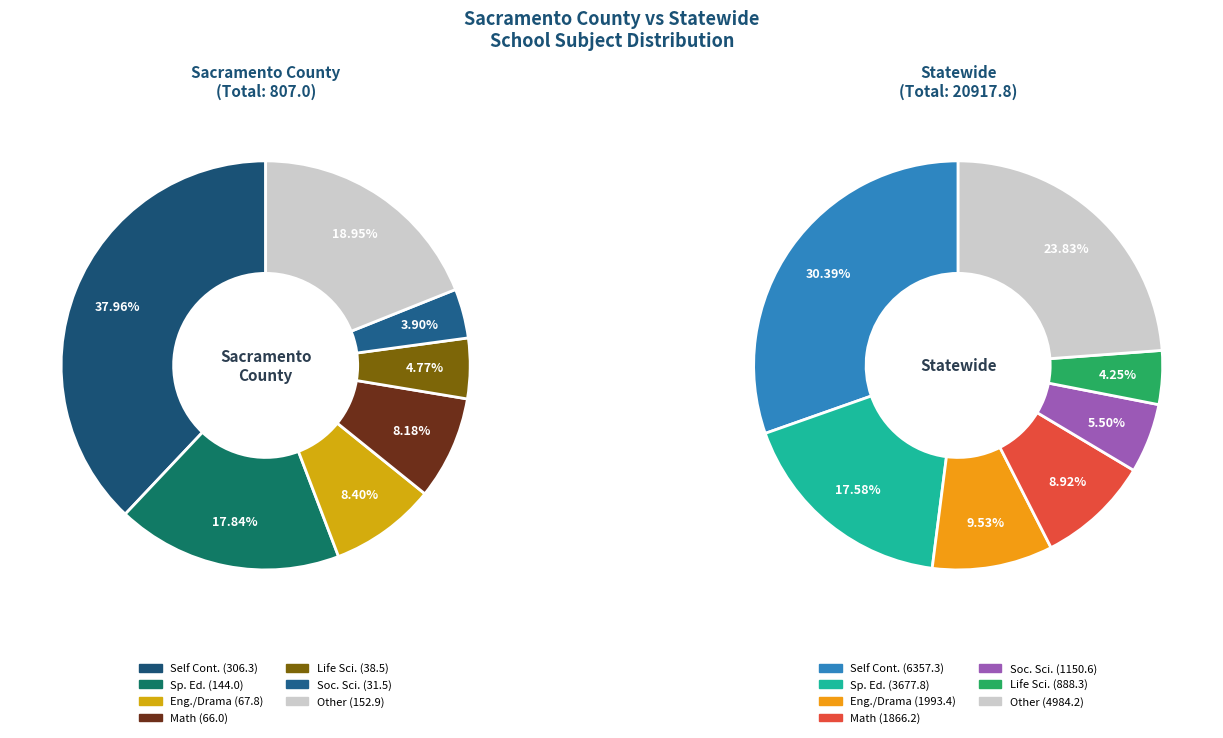

The Eng./Drama slice represents 1% of the pie. True or false?

False